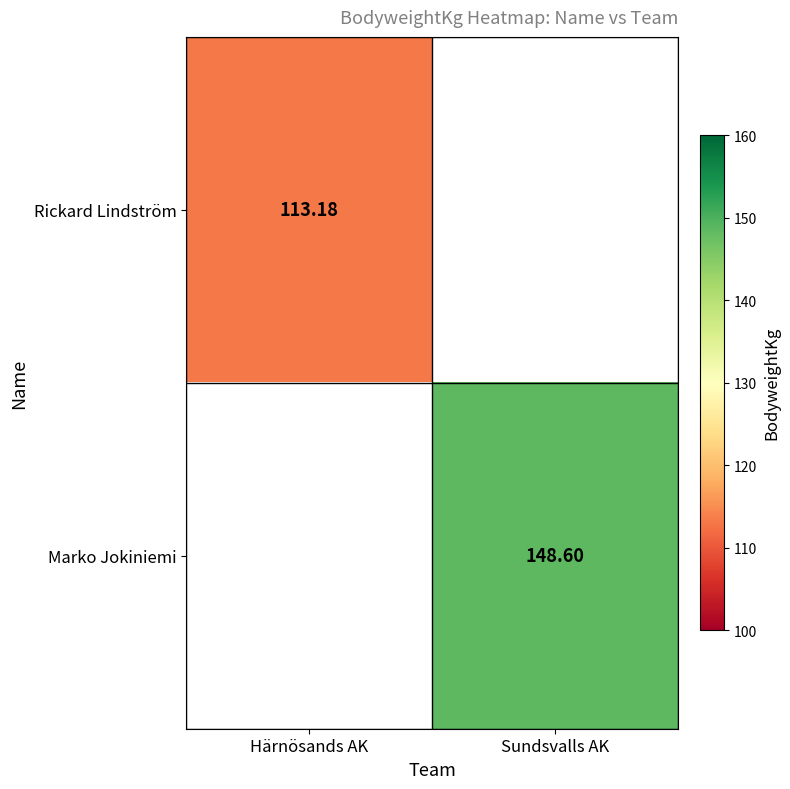

At which category is the sum across all series the highest?

Sundsvalls AK